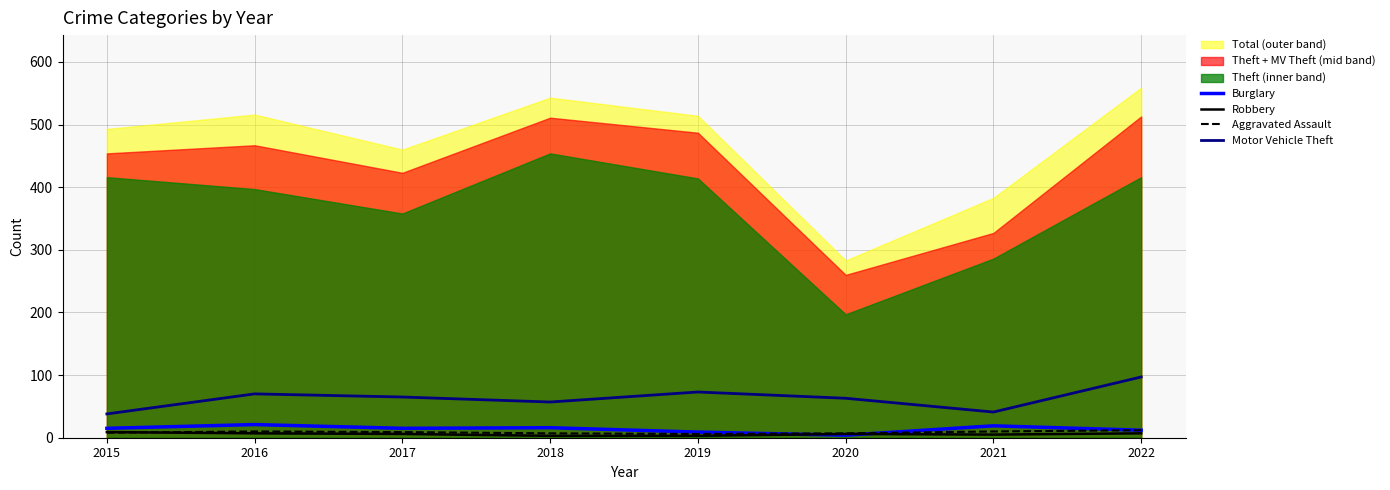

At which category is the sum across all series the highest?

2022